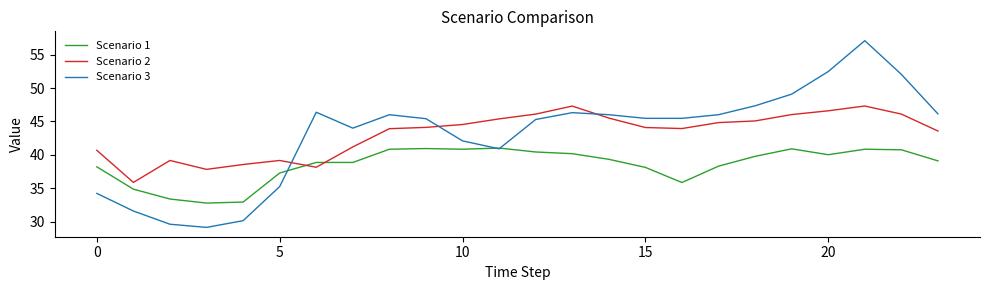

True or false: Scenario 2 and Scenario 1 intersect in this chart.

True